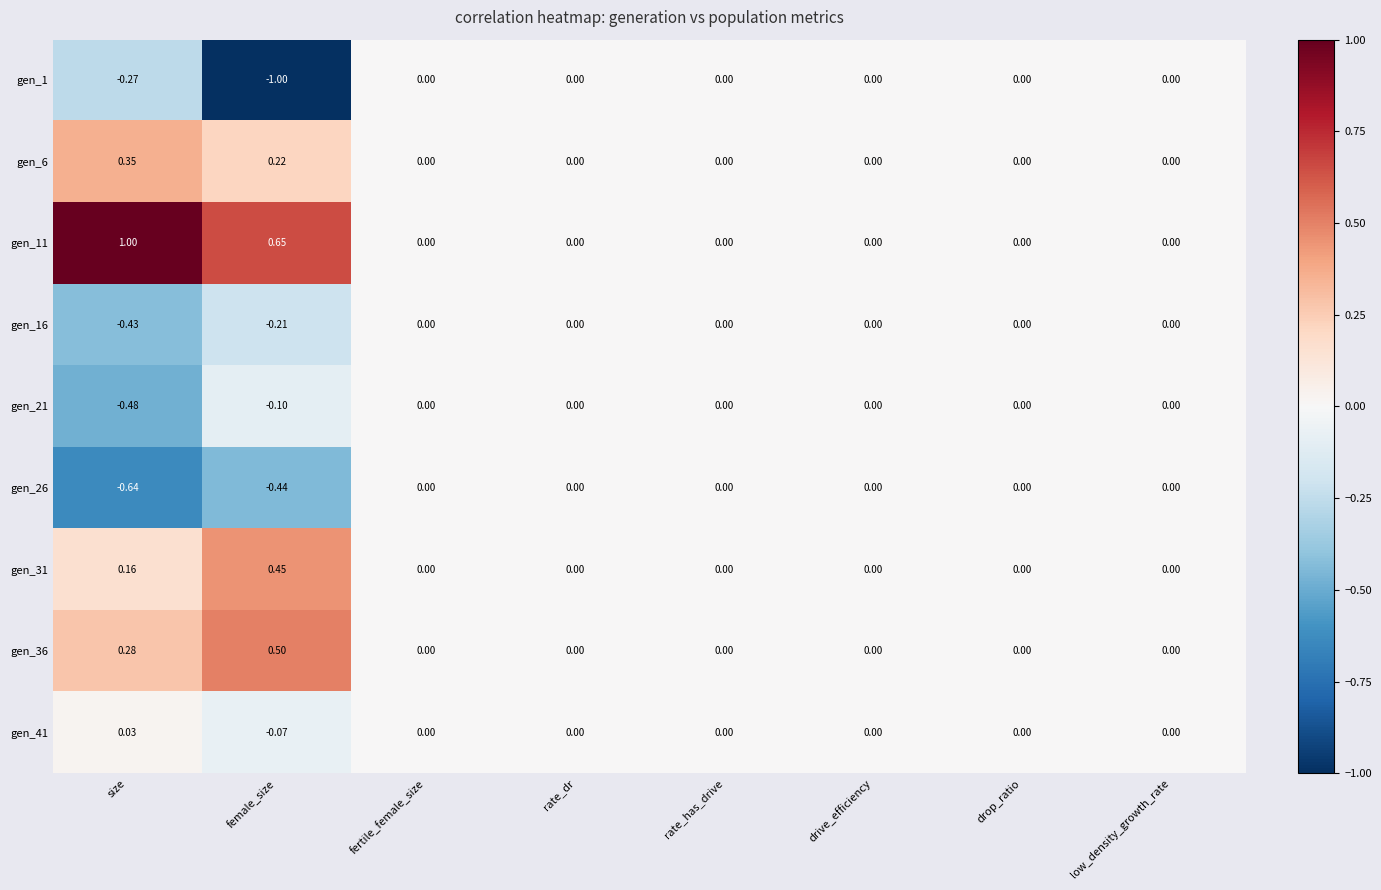

Is the value of gen_11 at rate_has_drive greater than the value of gen_16 at size?

Yes